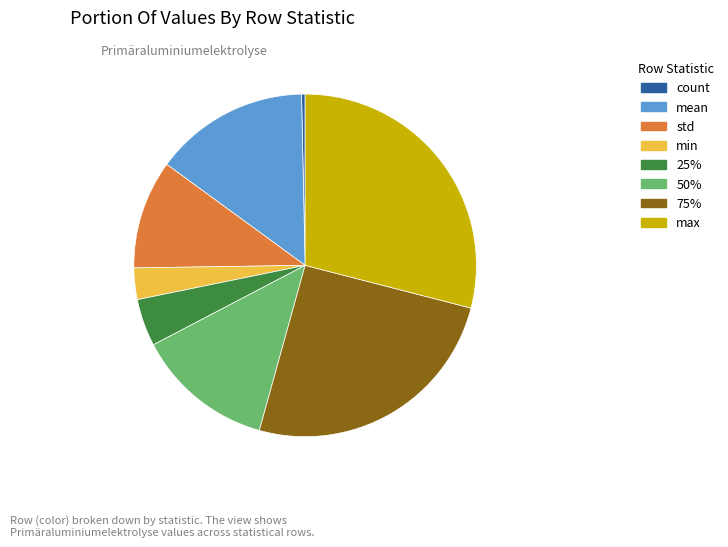

The 50% slice represents 13% of the pie. True or false?

True